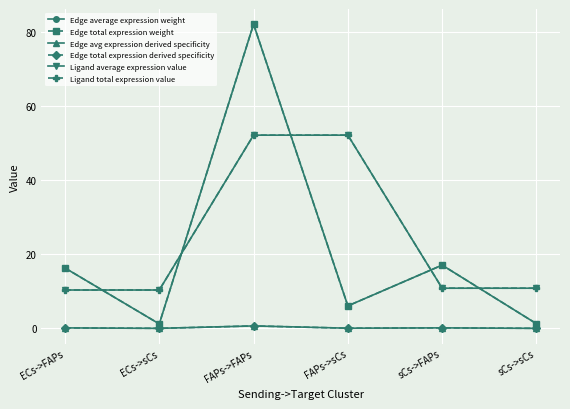

What is the label of the 5th point from the right?

ECs->sCs